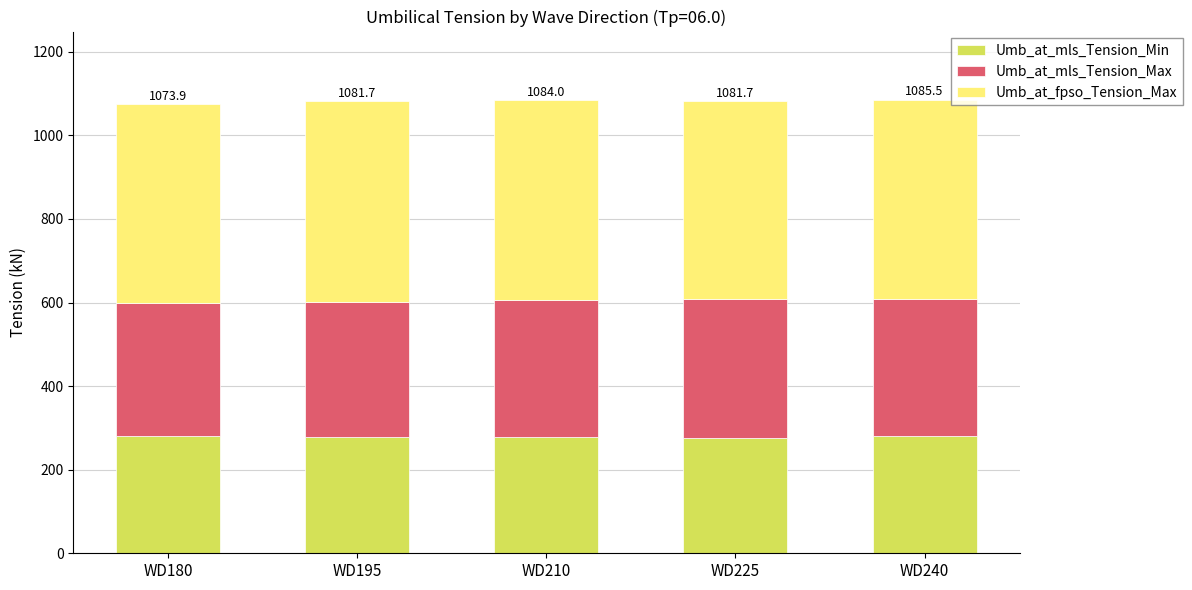

The value of Umb_at_mls_Tension_Min at WD225 is 435.0. True or false?

False